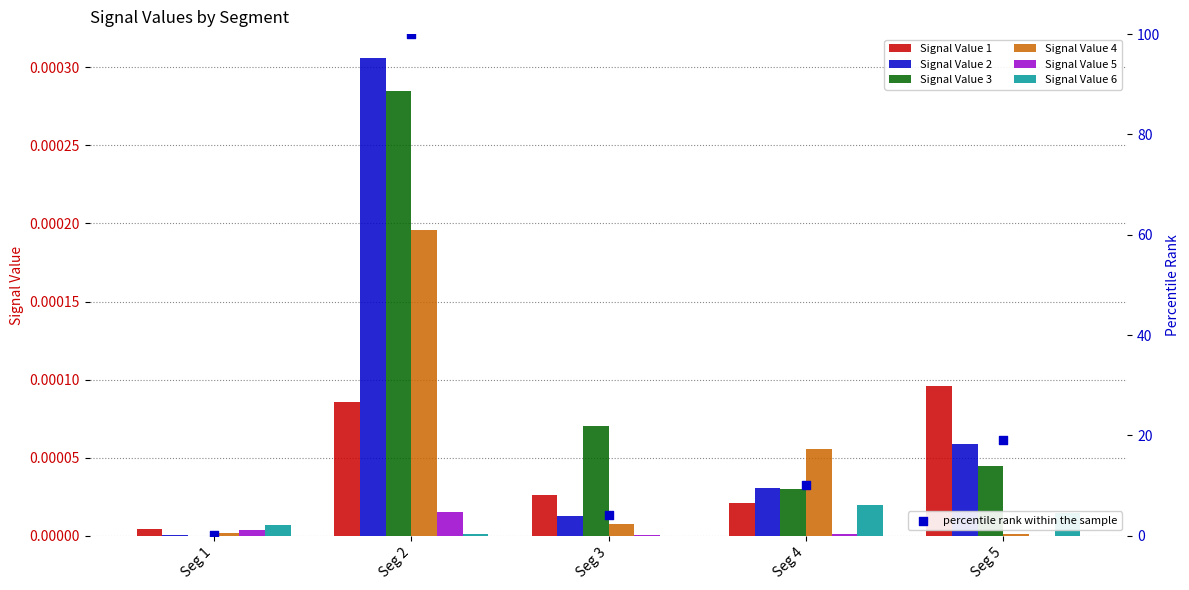

Which series contains the lowest Y value?

Signal Value 6